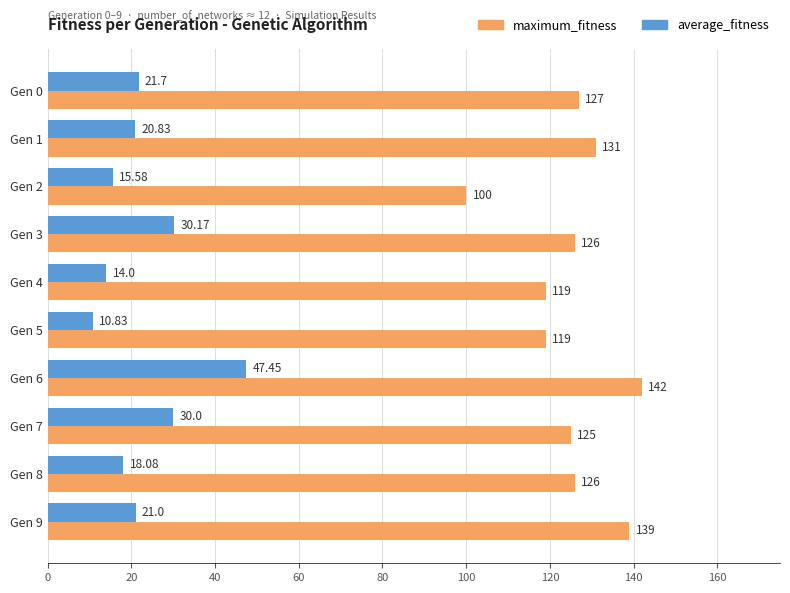

Rank the series by their average value, from highest to lowest.

maximum_fitness, average_fitness